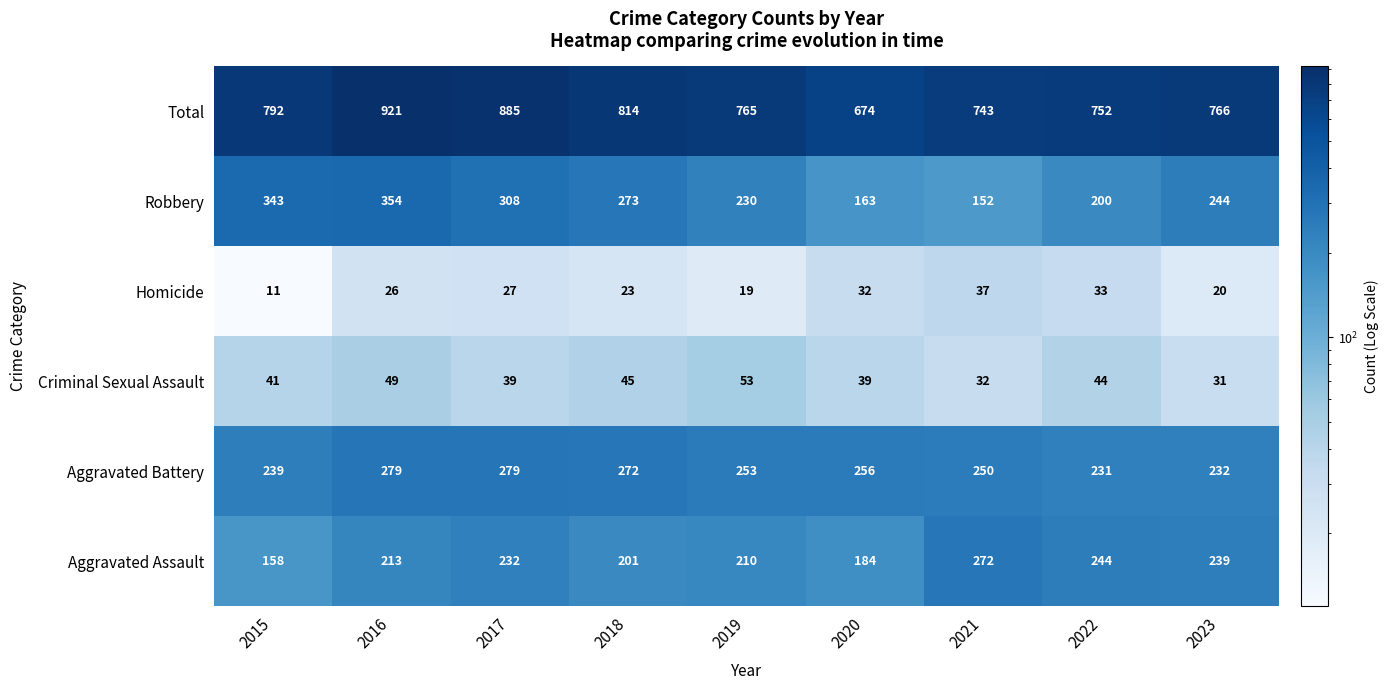

True or false: Homicide has a value of 32 at 2020.

True